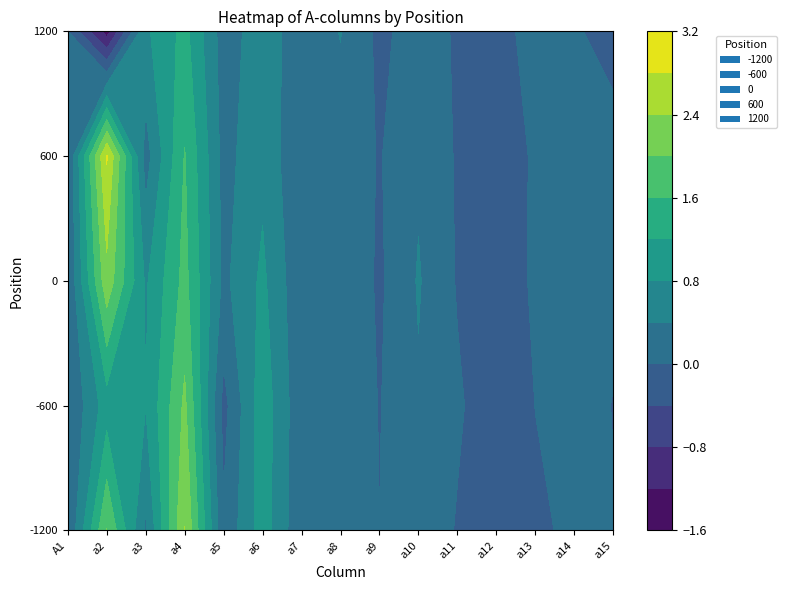

How many data points in 0 are less than 0?

3